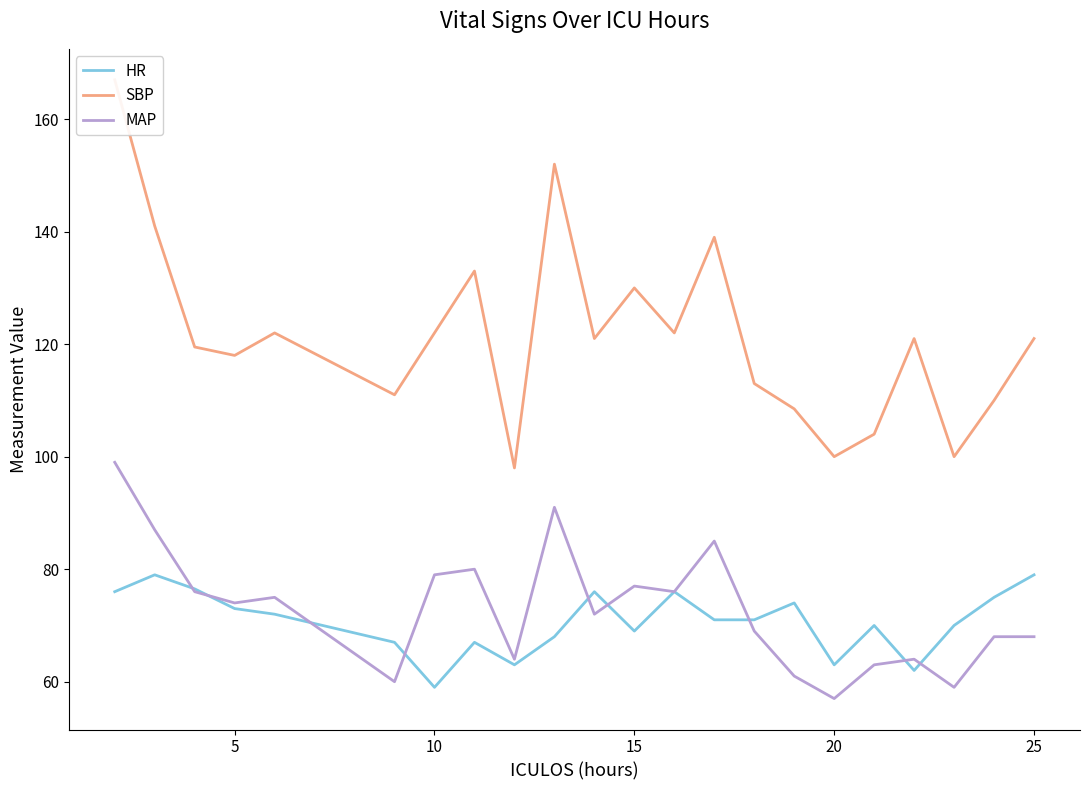

How many categories are shown in the chart?

22